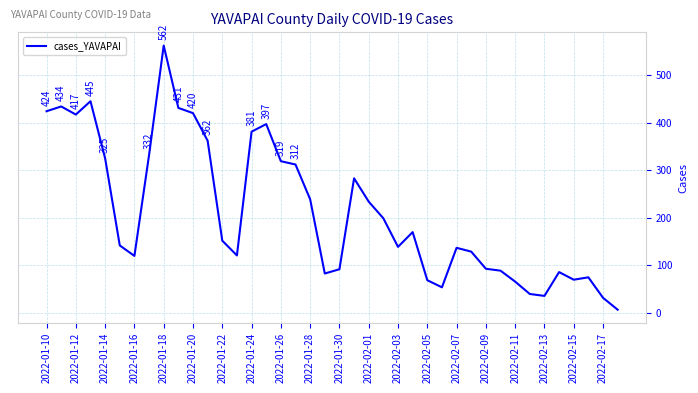

What is the greatest value displayed?

562